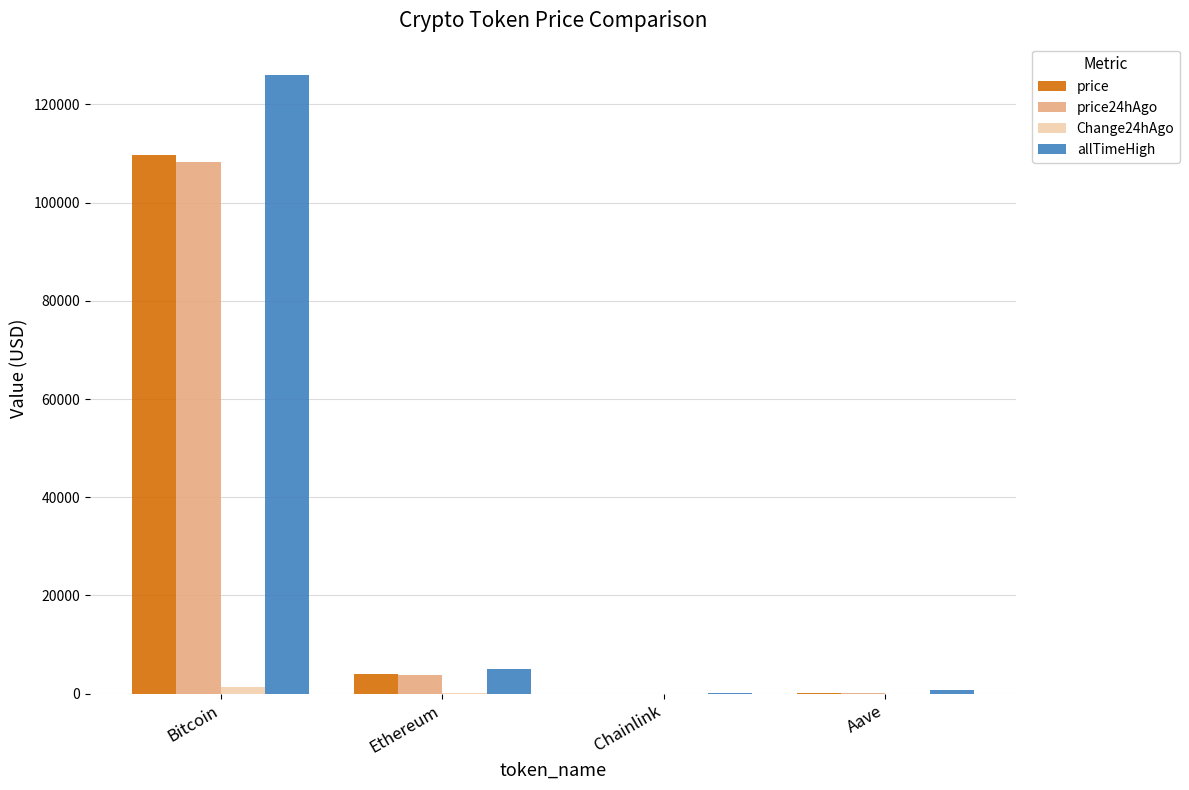

What is the greatest value displayed?

126080.0